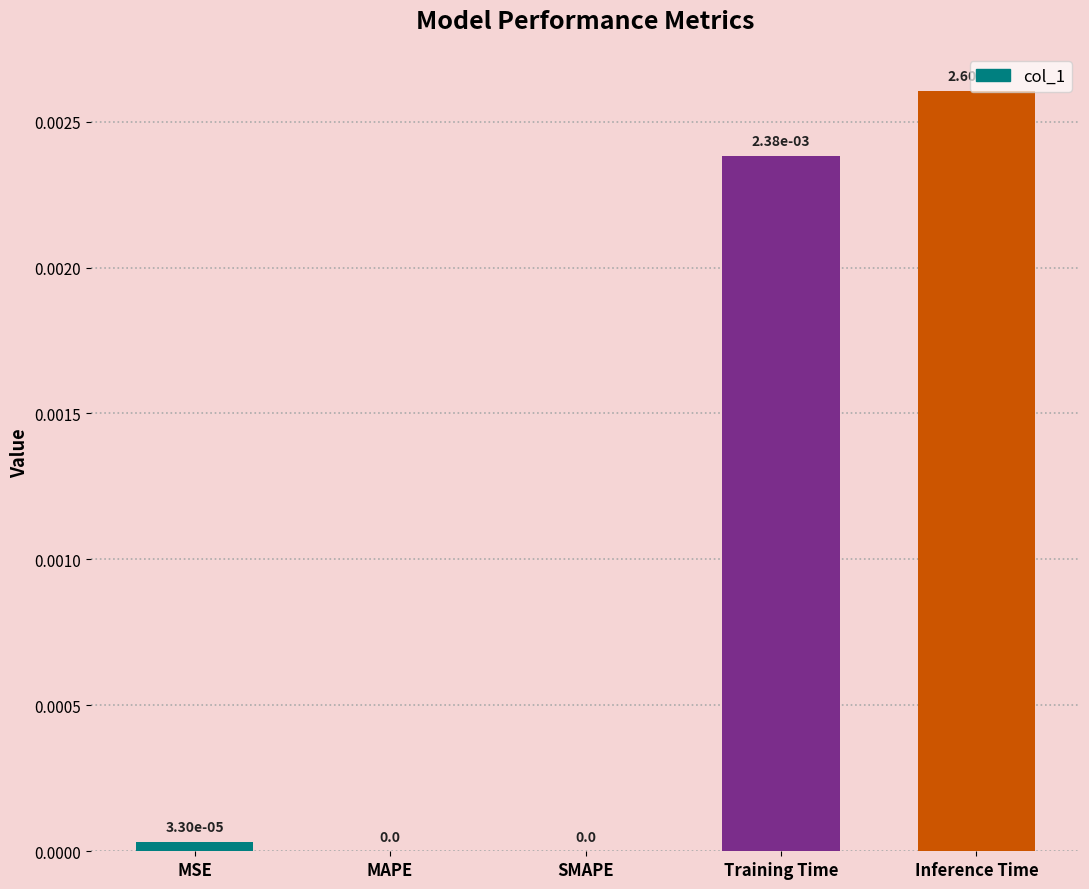

The chart shows a value of 0.0 at Inference Time. True or false?

True